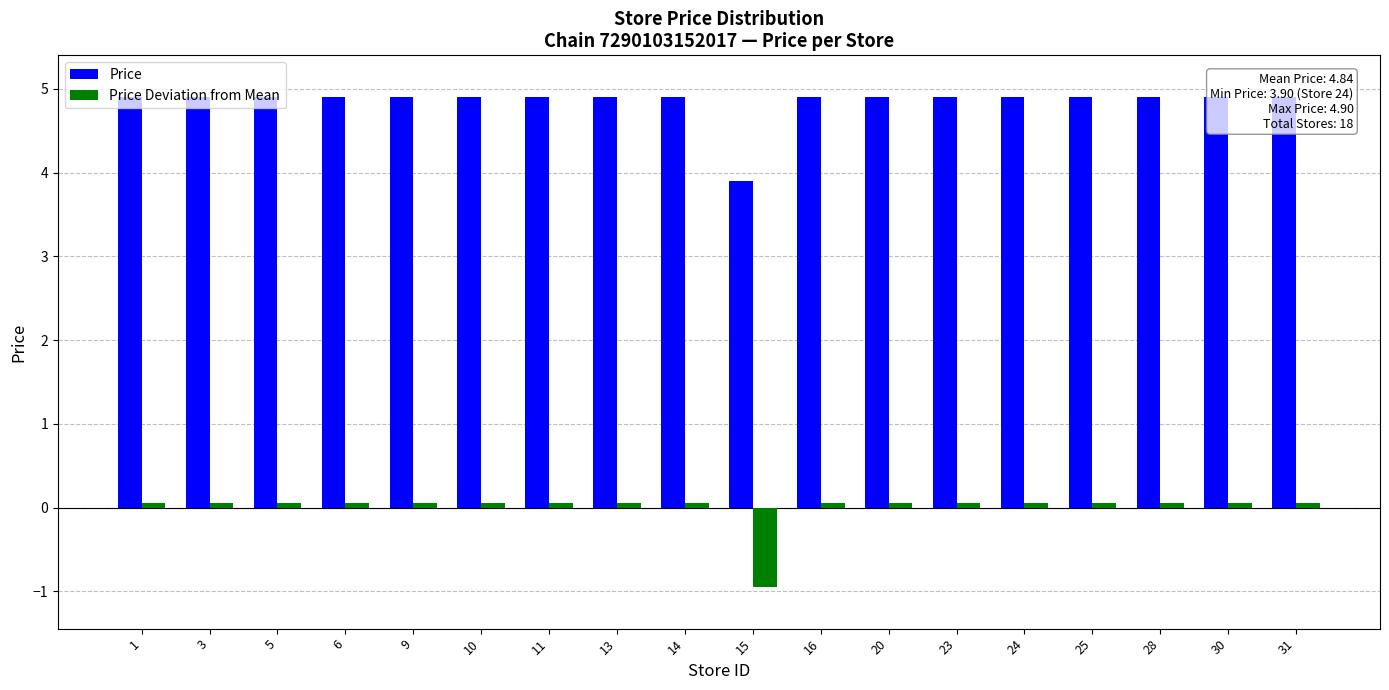

Which category has the lowest value in the Price Deviation from Mean series?

15